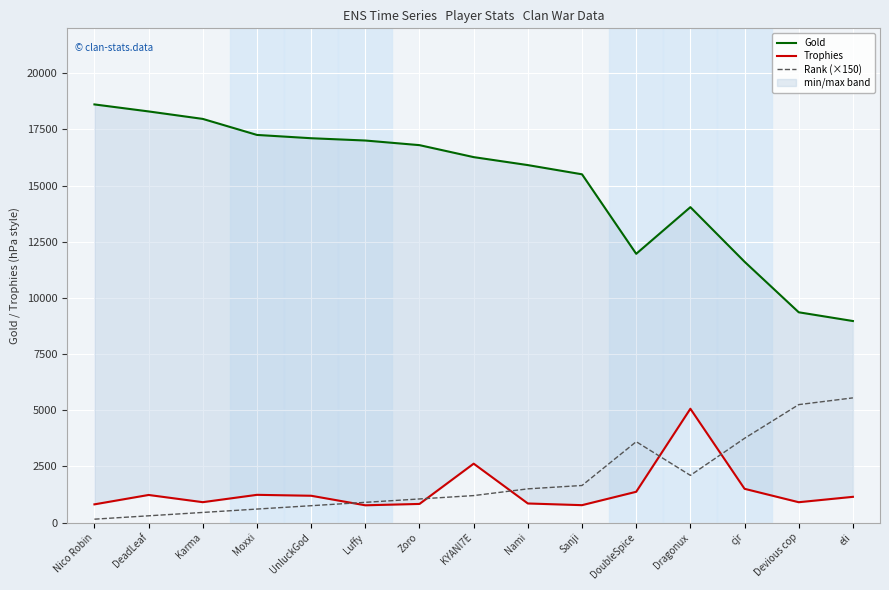

At which category is the sum across all series the highest?

Dragonux